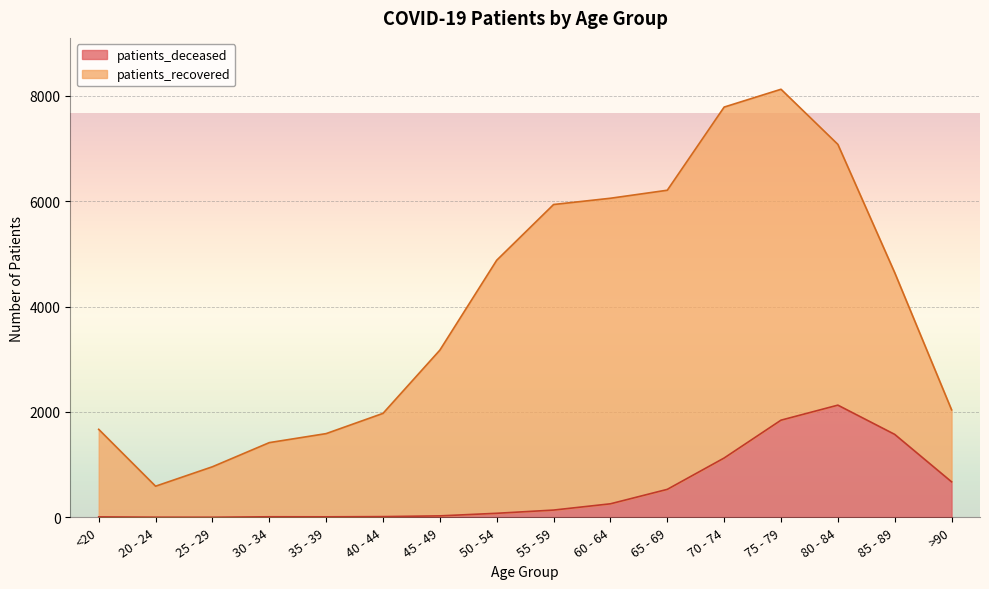

True or false: the data shows 145 at 60 - 64.

False